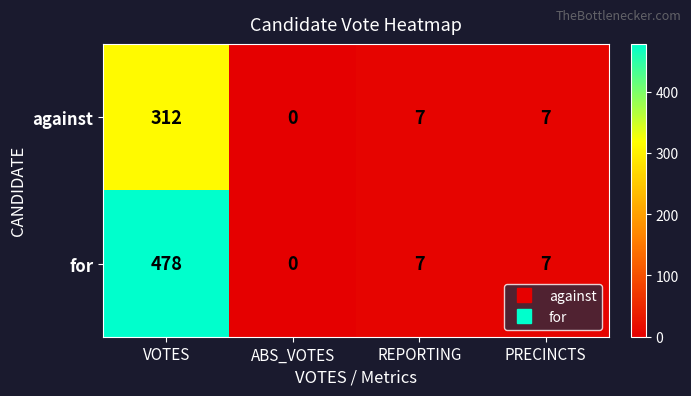

Which category has the highest value in the for series?

VOTES